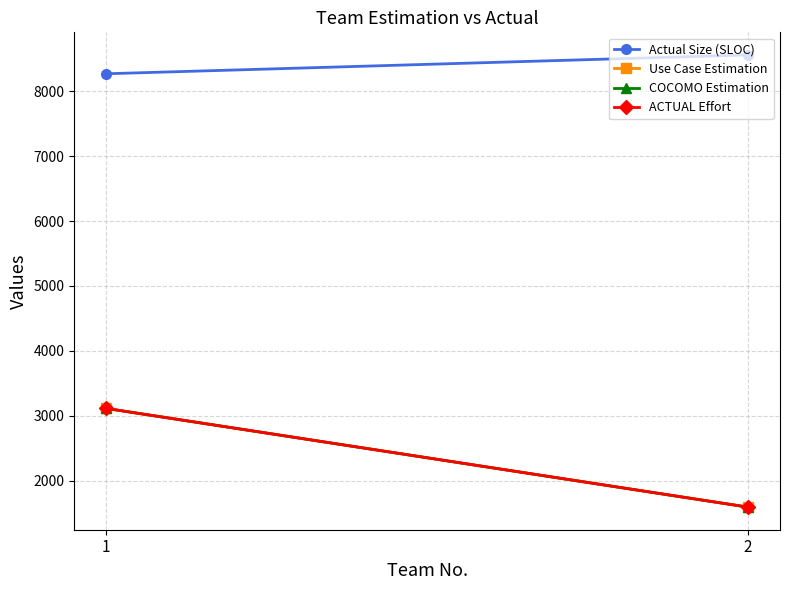

Where is ACTUAL Effort nearest to the value 2352?

2